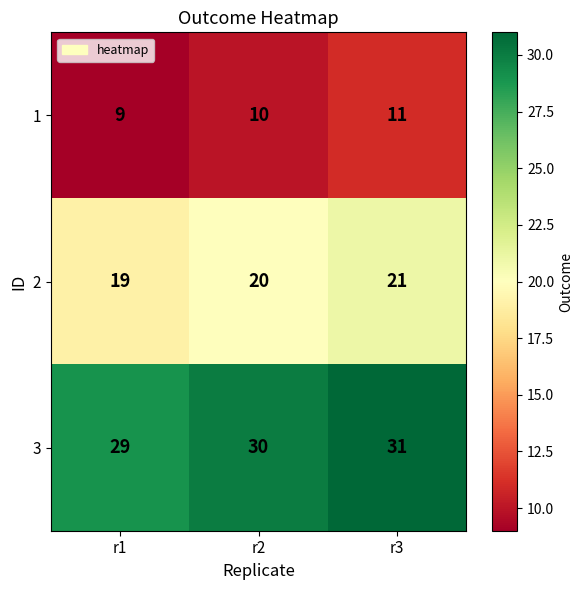

Which series has the largest total across all categories?

3